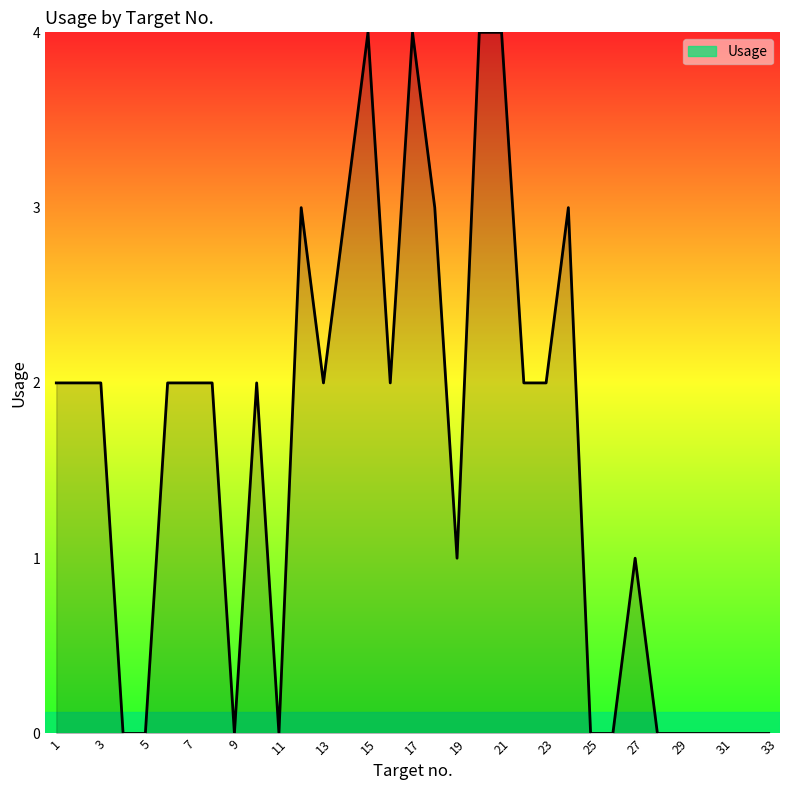

What is the maximum value shown in the chart?

4